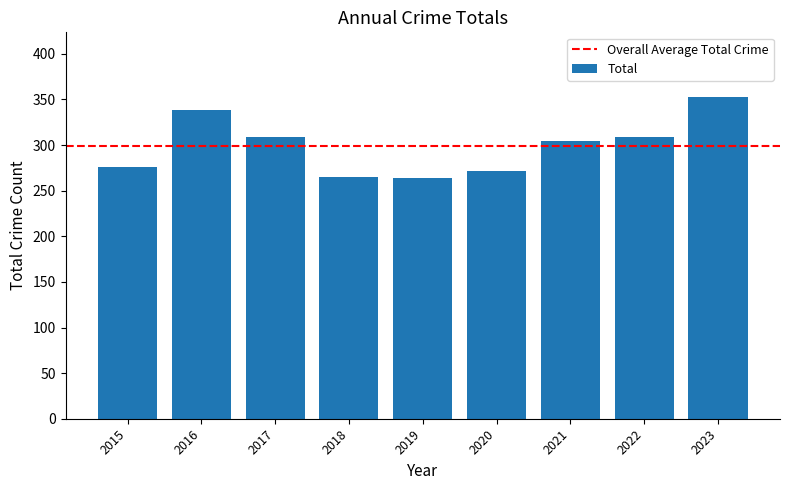

How many values are below 304?

4